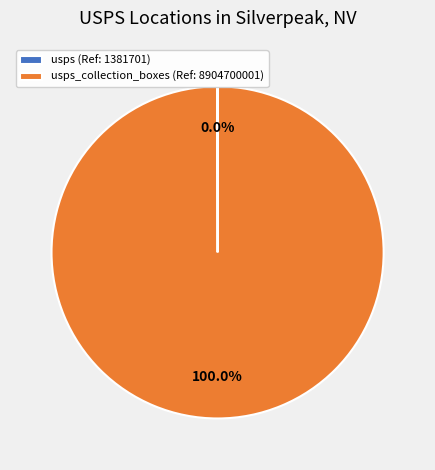

What is the majority slice?

usps_collection_boxes (Ref: 8904700001)